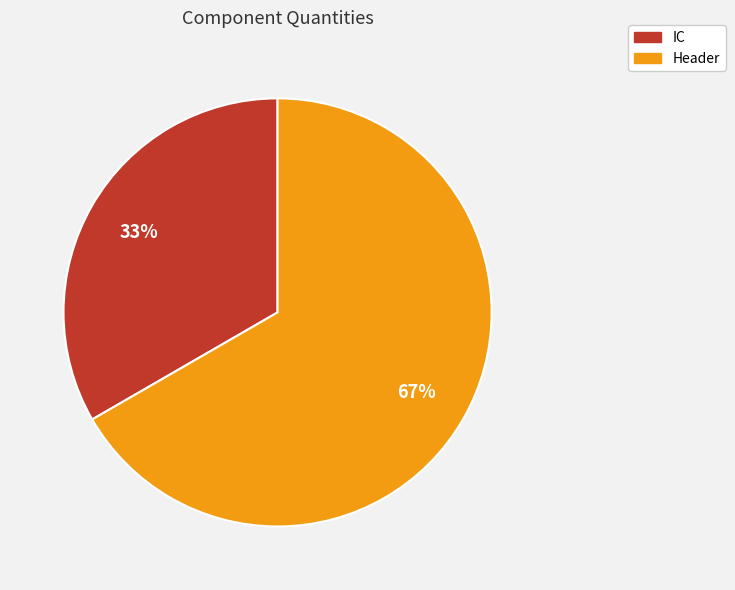

To the nearest percent, what percentage of the pie is IC?

33%